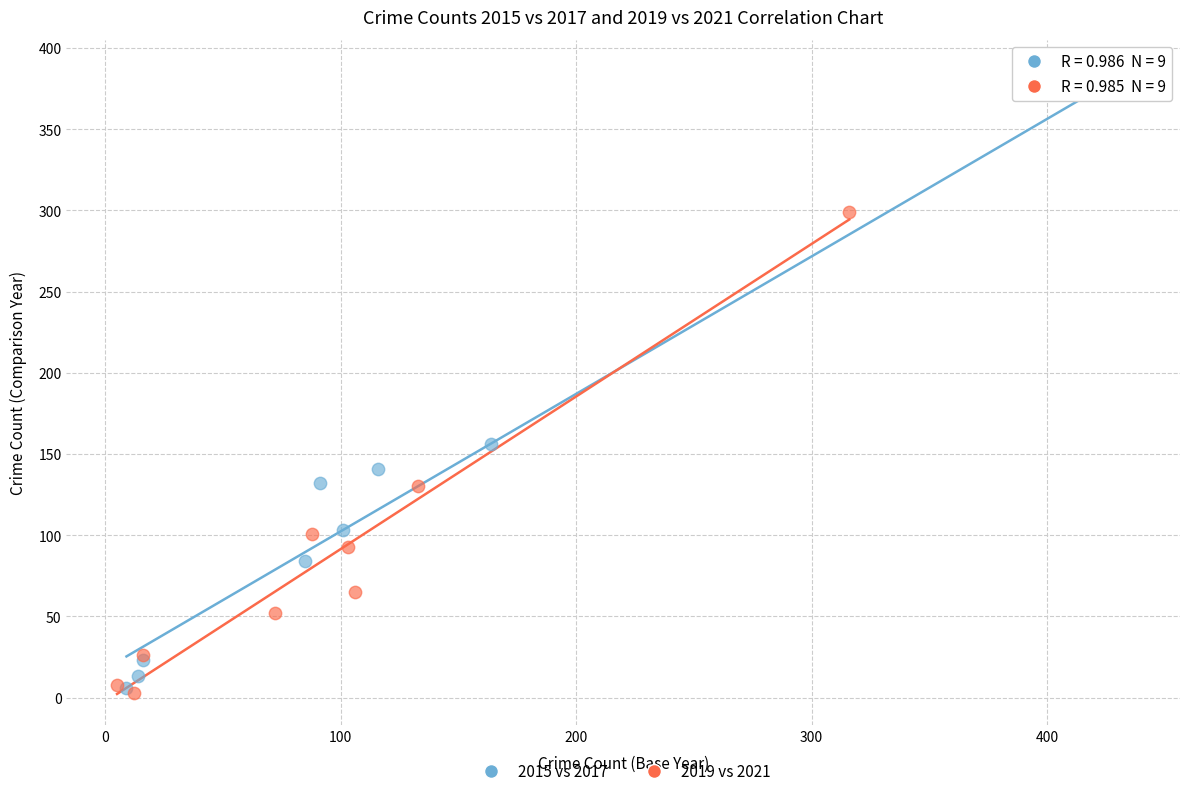

Which series has the largest Y range (max minus min)?

2015 vs 2017